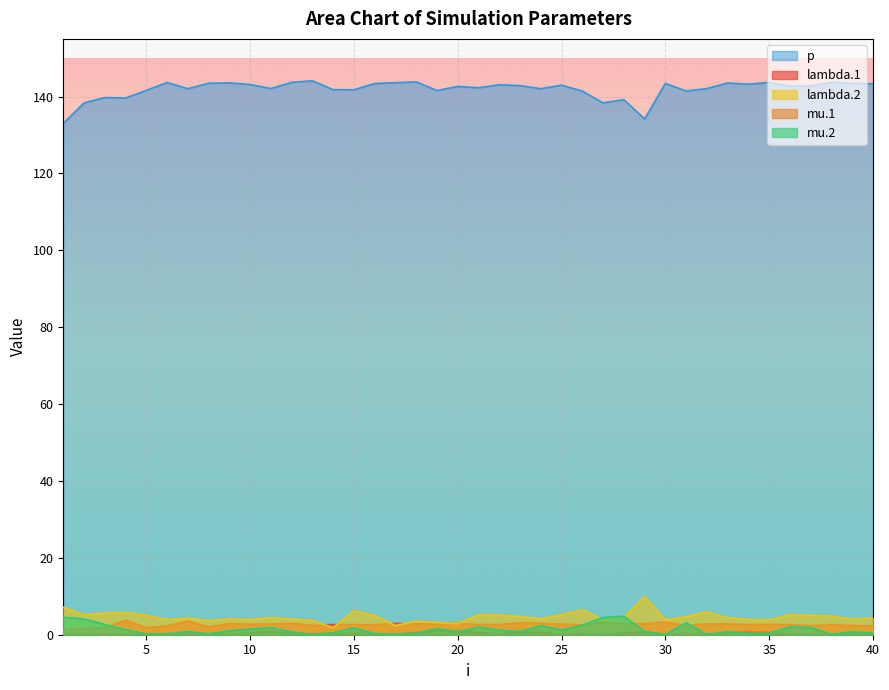

In lambda.1, how many points are lower than both neighbors (excluding endpoints)?

12